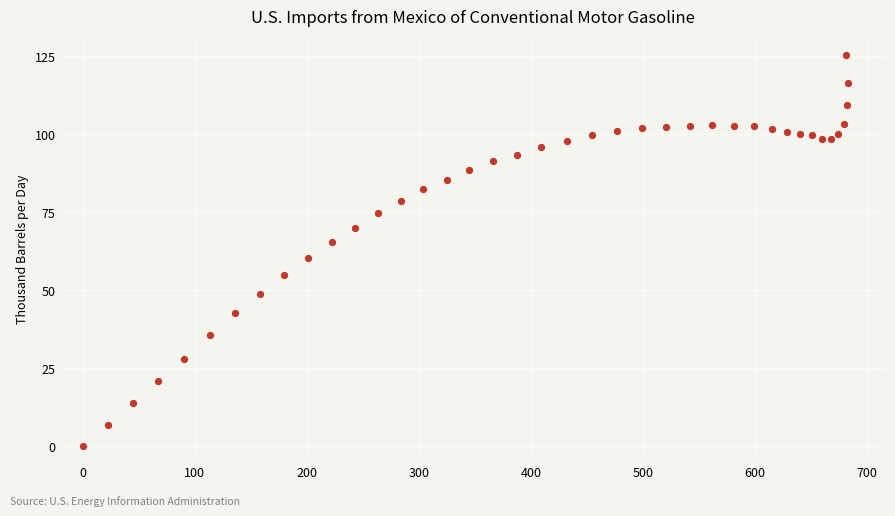

What Y value in the scatter plot is closest to 62?

60.2